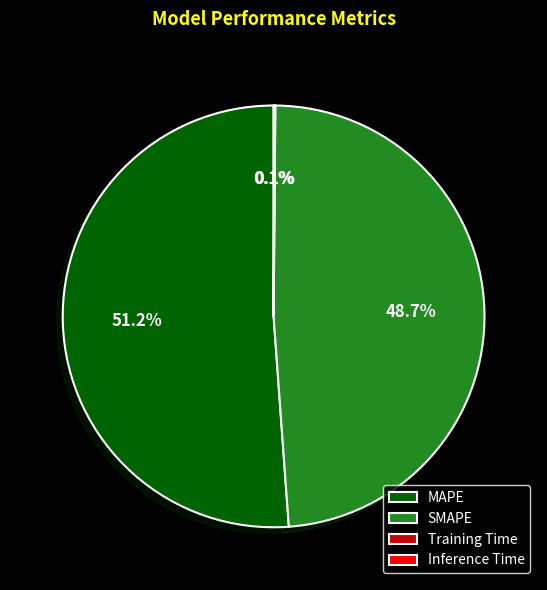

Which category accounts for the majority?

MAPE